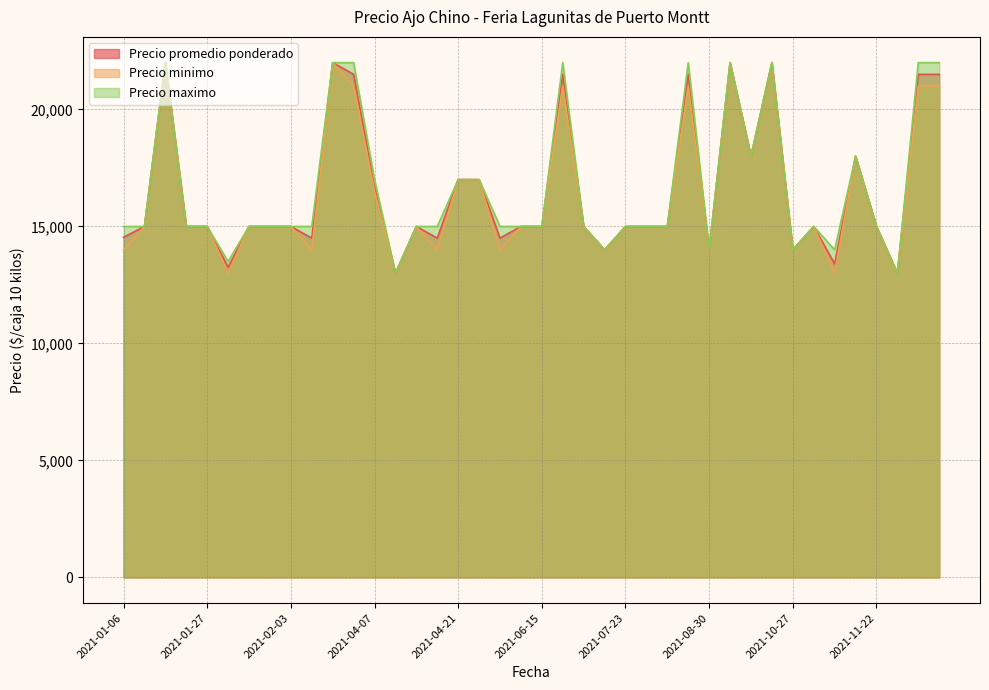

Is it true that Precio promedio ponderado equals 14500 at 2021-05-19?

True